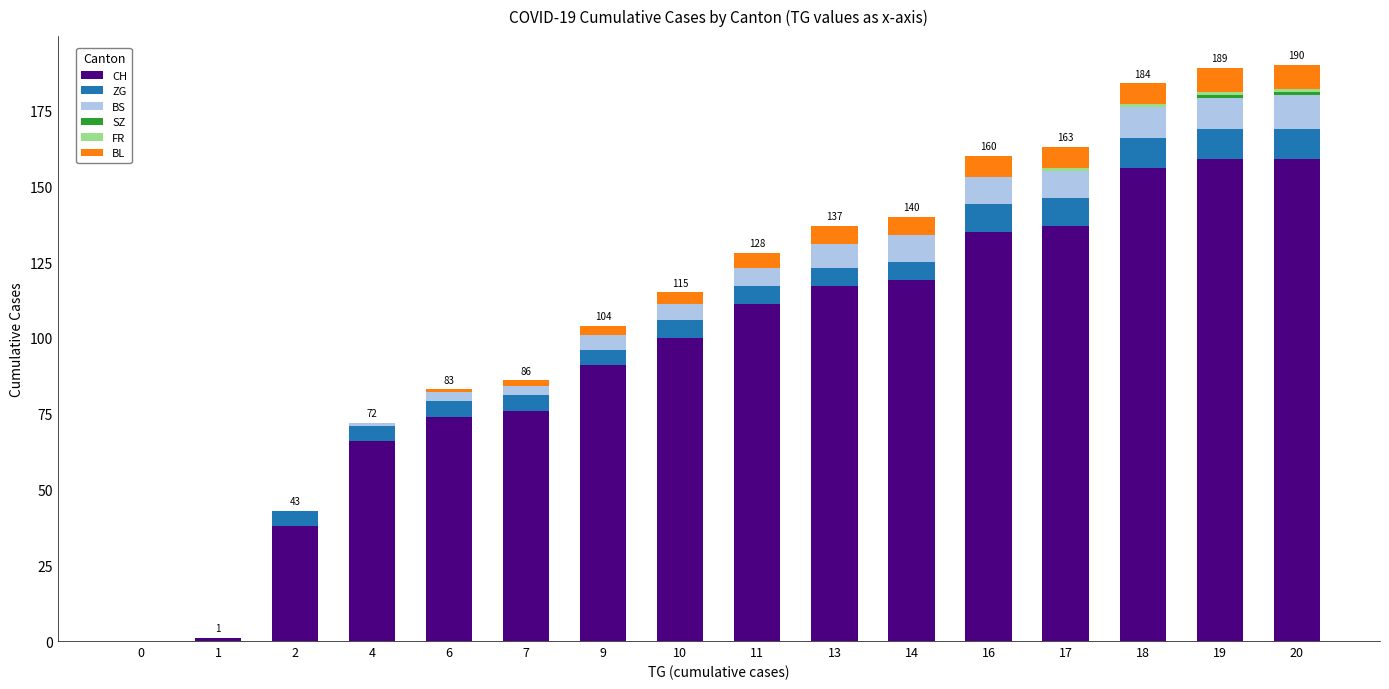

Is it true that CH equals 76 at 7?

True